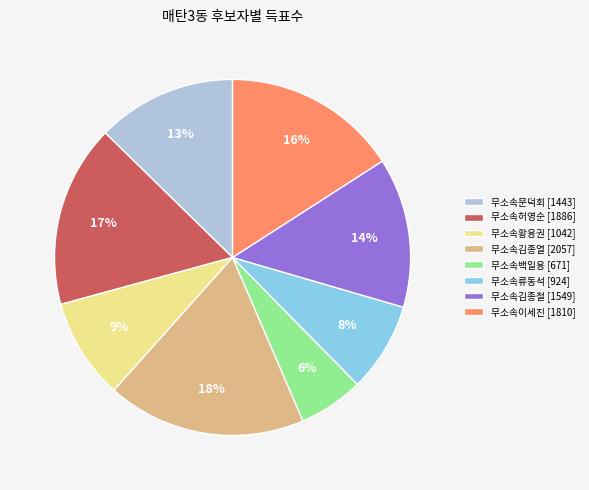

True or false: 무소속허영순 accounts for 17% of the total.

True